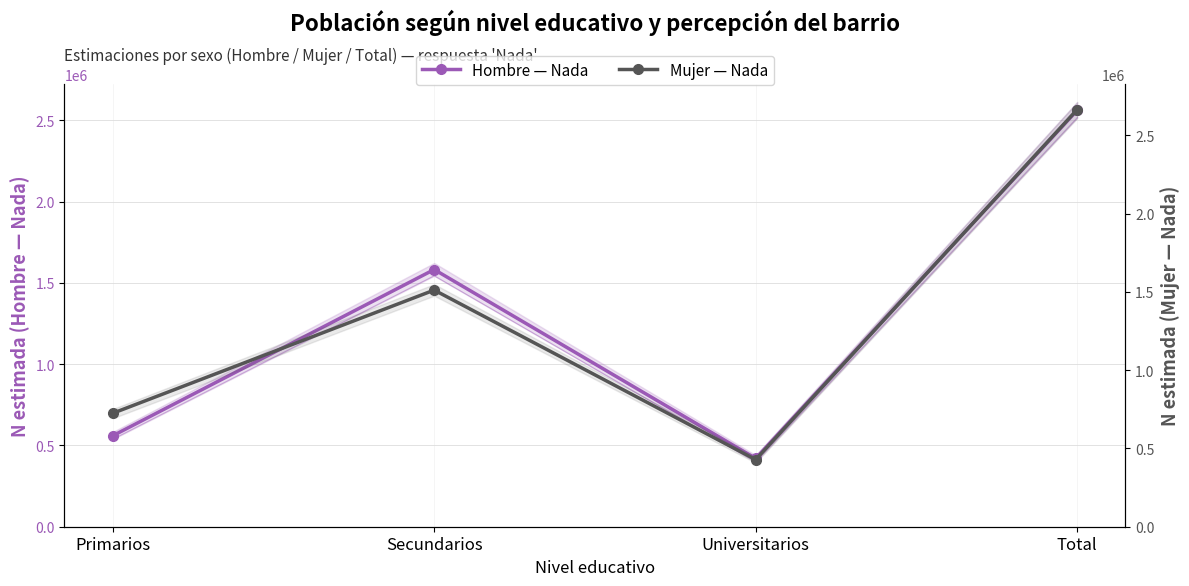

The value of Mujer — Nada at Secundarios is 837406. True or false?

False